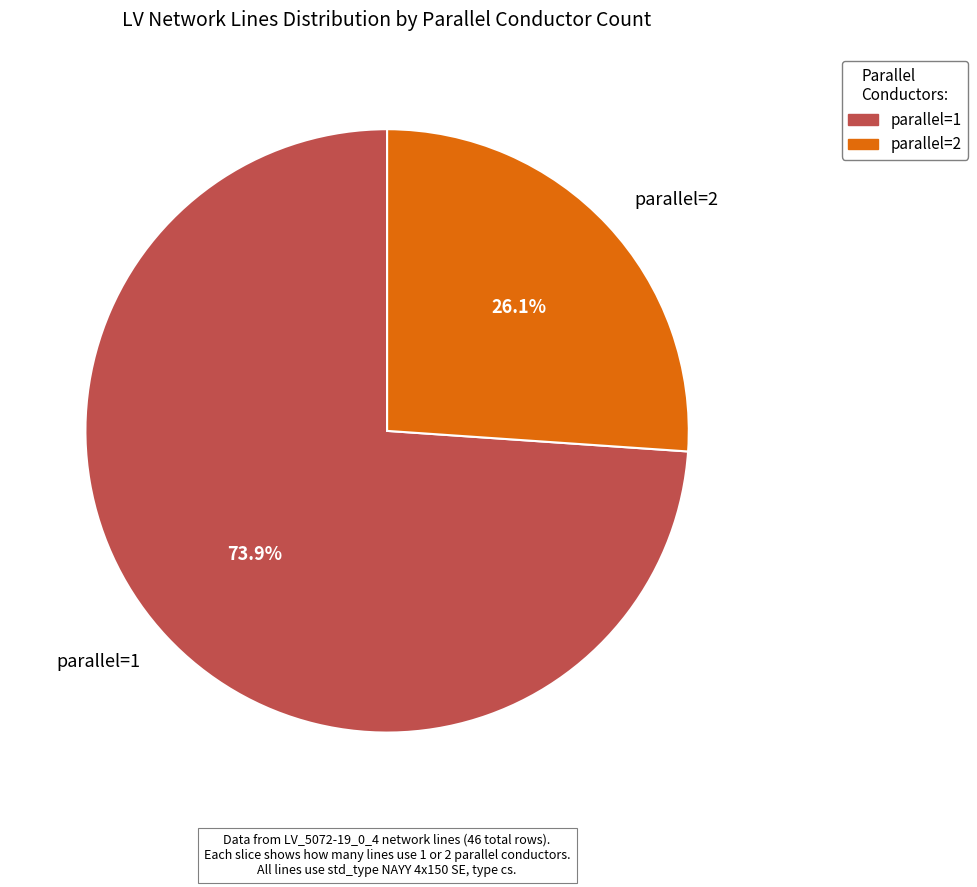

Is there a majority slice in this chart?

Yes